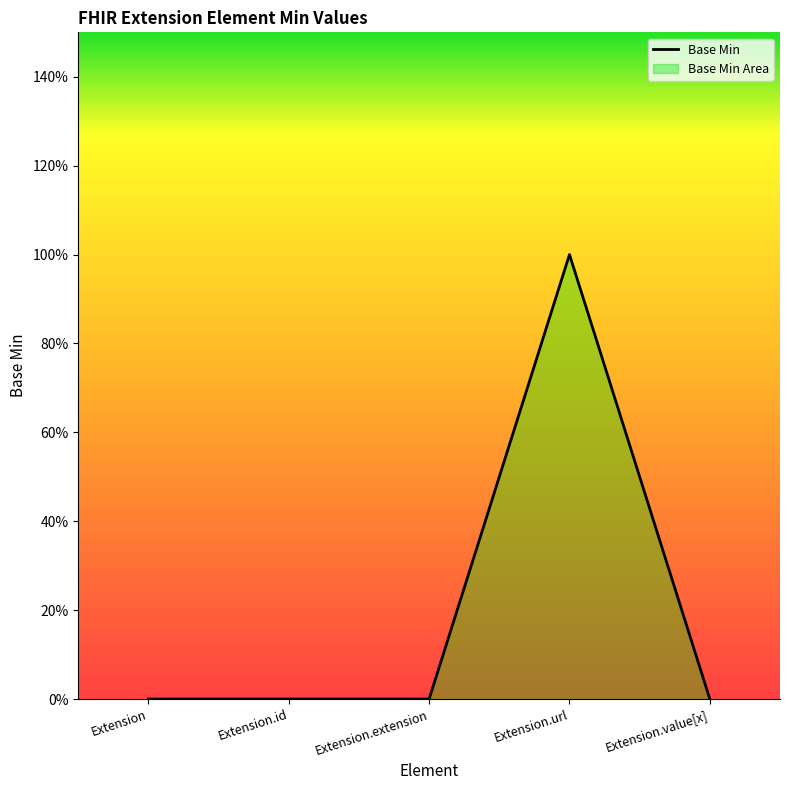

At which label is the value closest to 0?

Extension